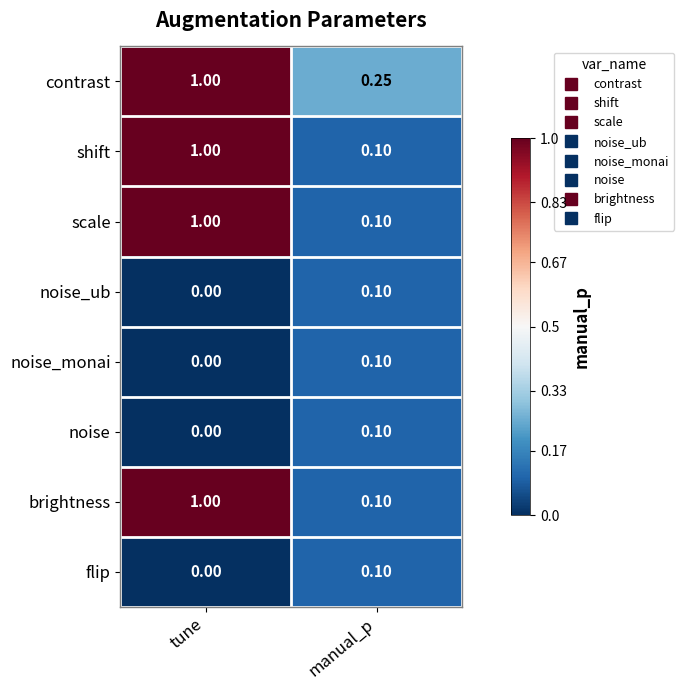

Is the value of shift at manual_p greater than the value of noise_ub at tune?

Yes